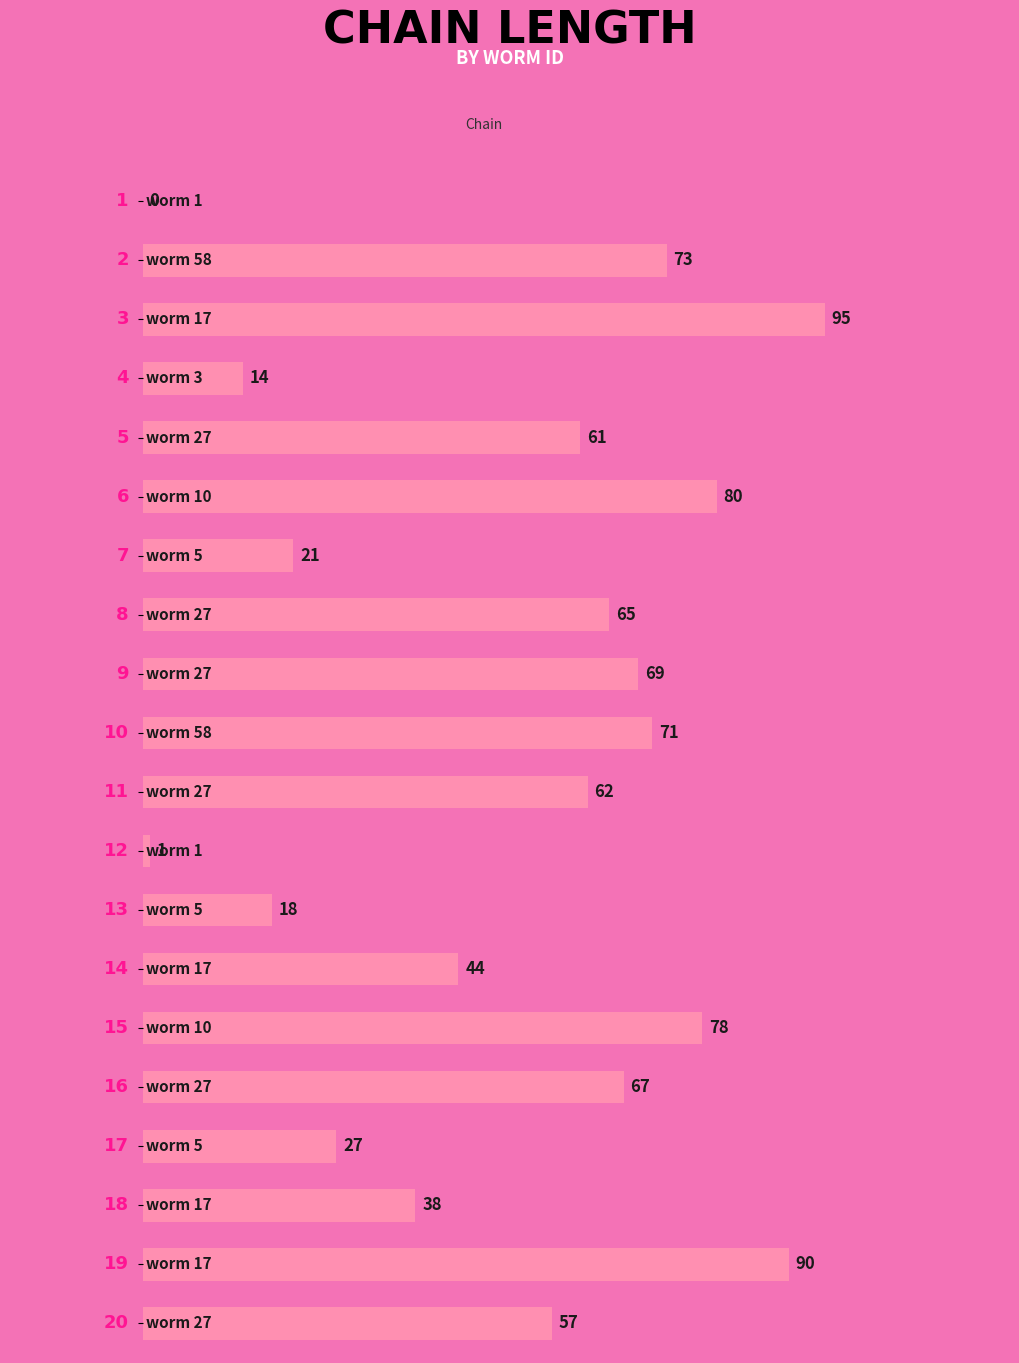

What is the maximum value shown in the chart?

95